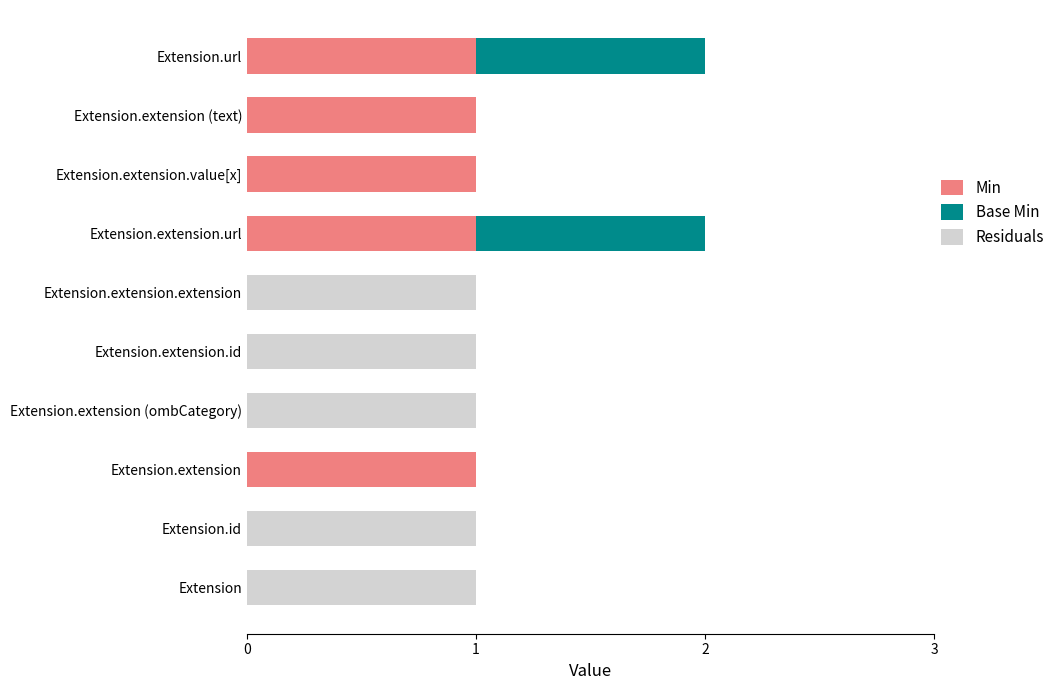

The Min series shows 1 at Extension.url. True or false?

True